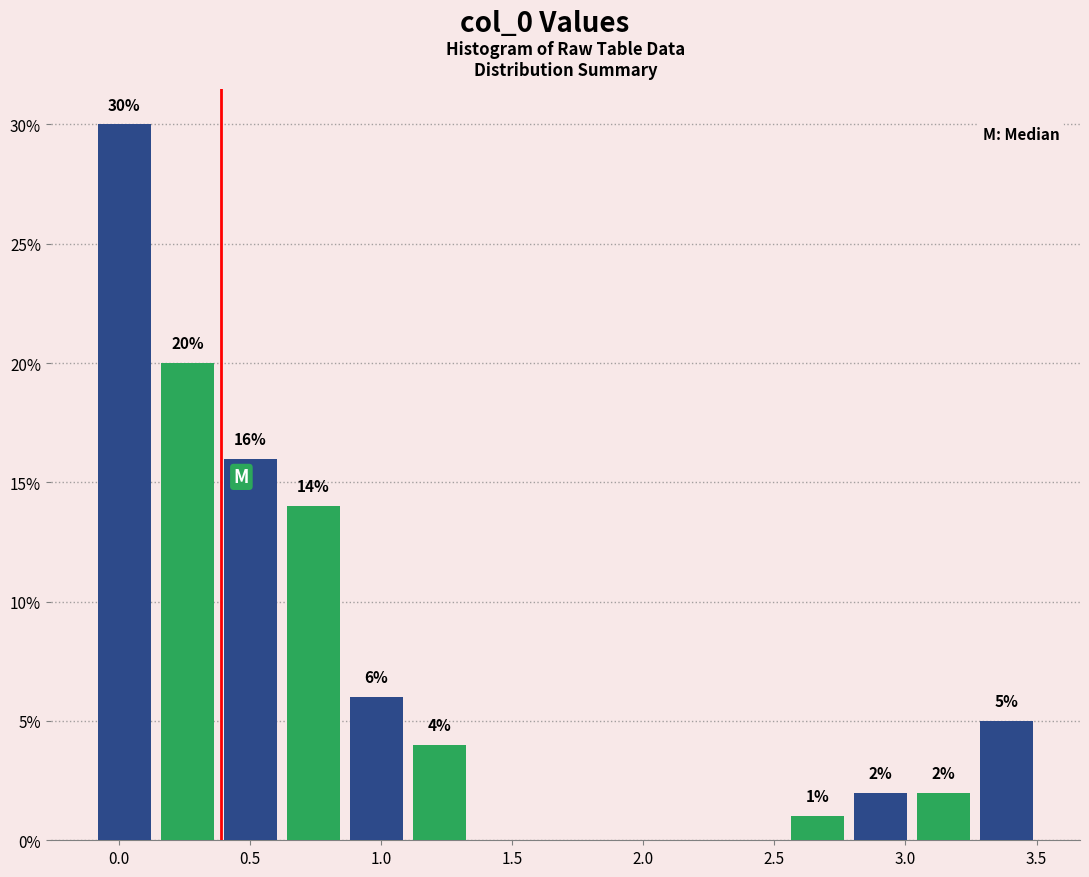

Which range on the x-axis has the tallest bar?

-0.10 to 0.15